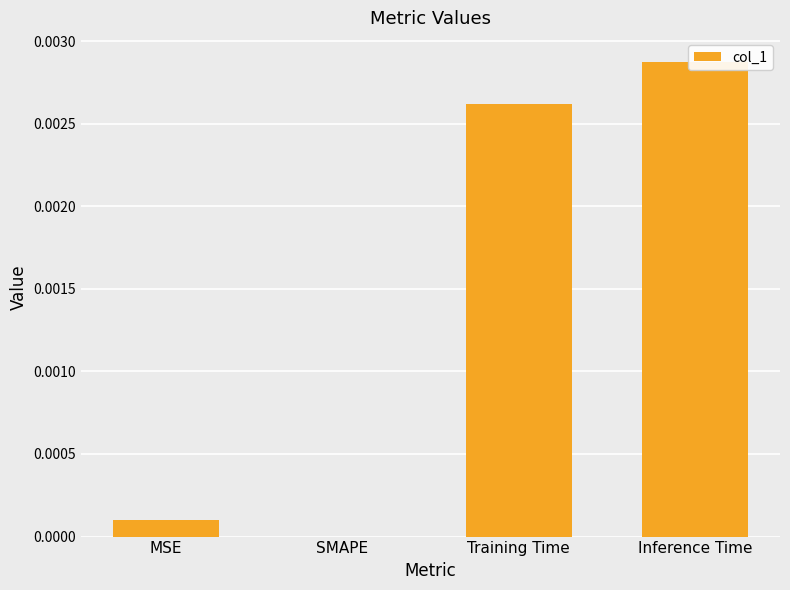

List the labels in order of value, largest first.

Inference Time, Training Time, MSE, SMAPE